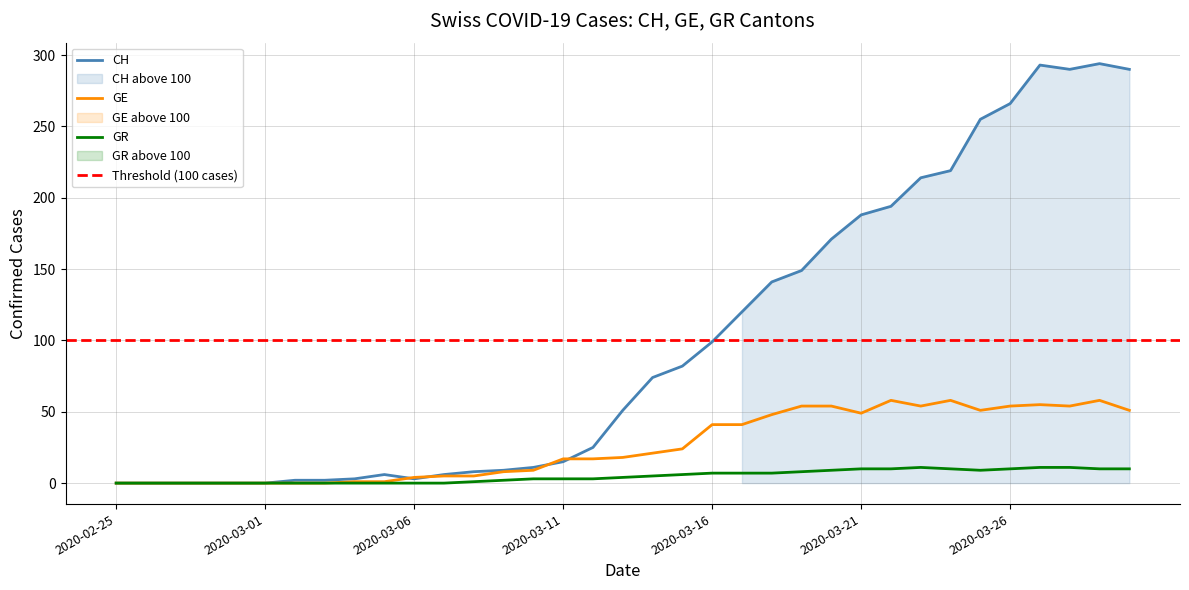

How many lines are shown in the chart?

3